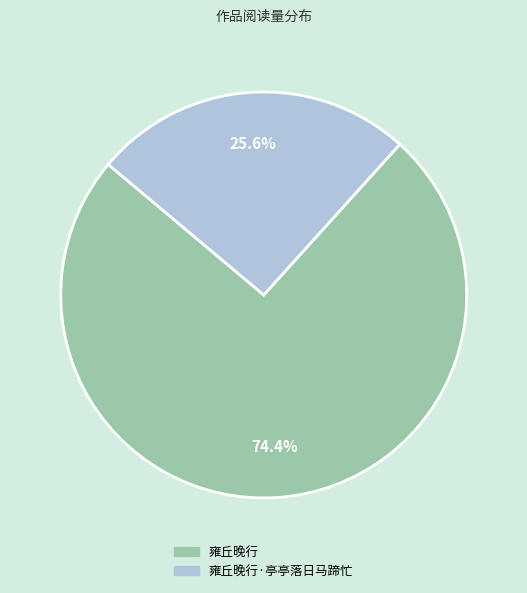

Count the number of slices in the pie.

2